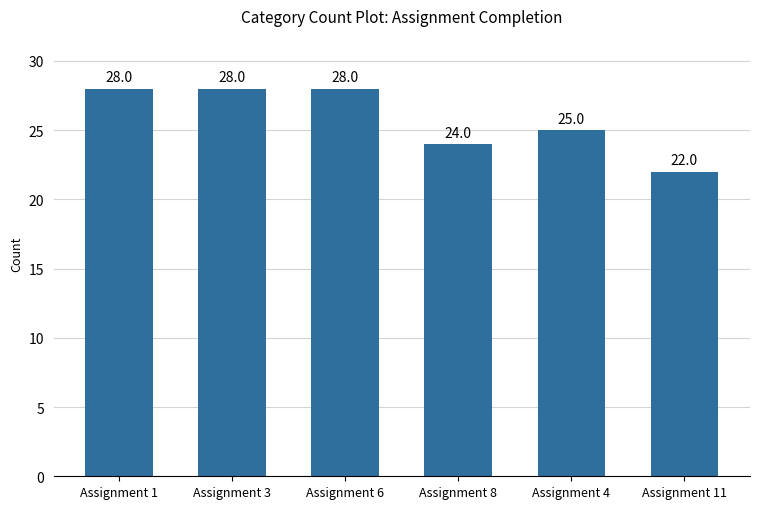

Reading left to right, transcribe all the data shown in this chart.

Assignment 1=28	Assignment 3=28	Assignment 6=28	Assignment 8=24	Assignment 4=25	Assignment 11=22